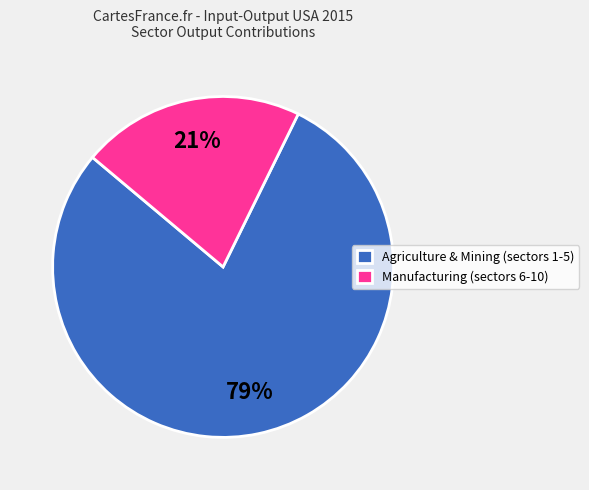

Is the sum of Agriculture & Mining (sectors 1-5) and Manufacturing (sectors 6-10) greater than half?

Yes